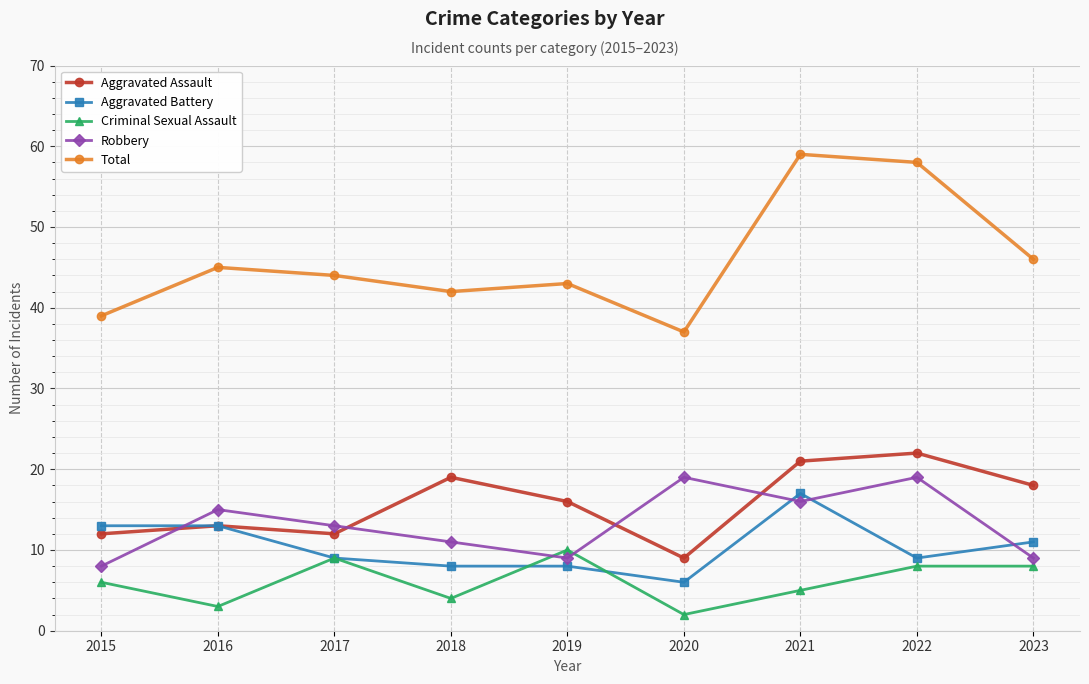

What is the average value of the Aggravated Battery series?

10